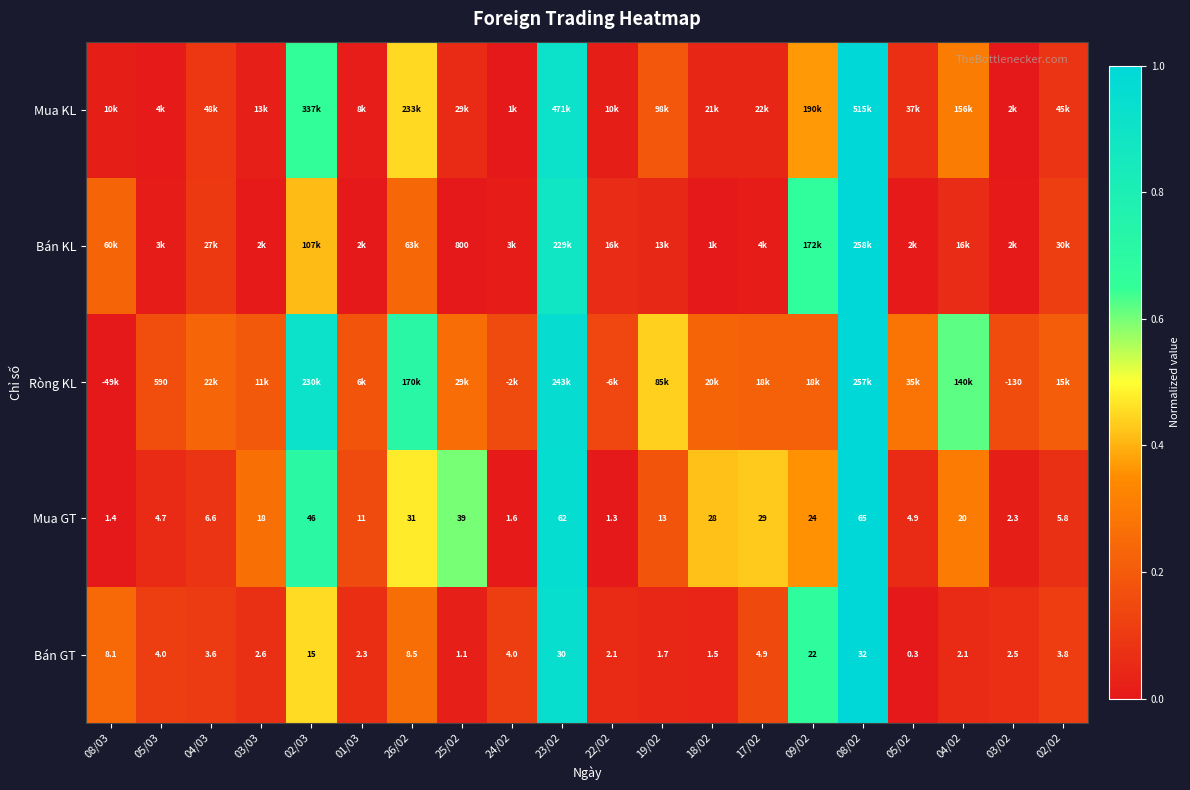

How many values in the Bán GT series exceed 3?

11